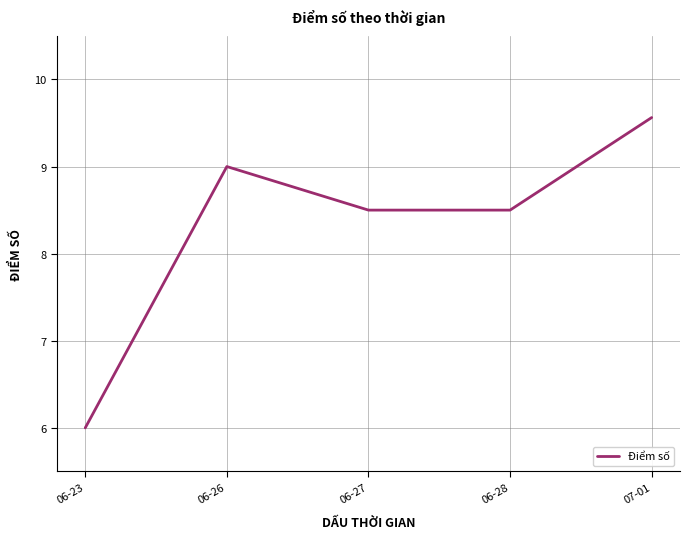

What is the difference between the second highest and minimum values?

3.0